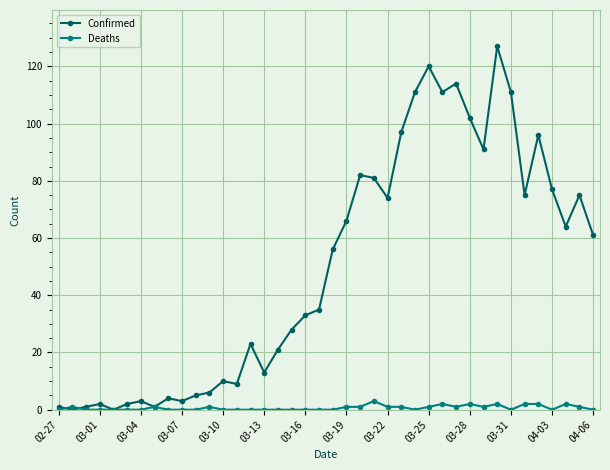

Count the number of data series in this chart.

2